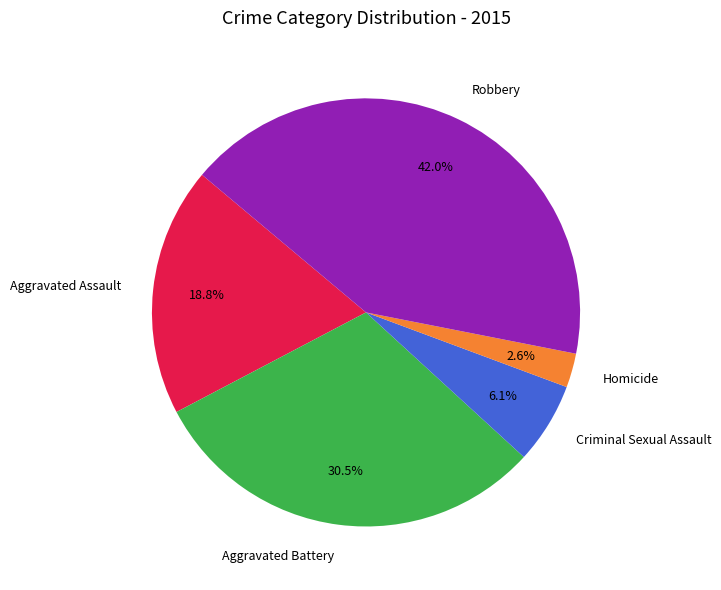

Rank the categories by value from highest to lowest.

Robbery, Aggravated Battery, Aggravated Assault, Criminal Sexual Assault, Homicide